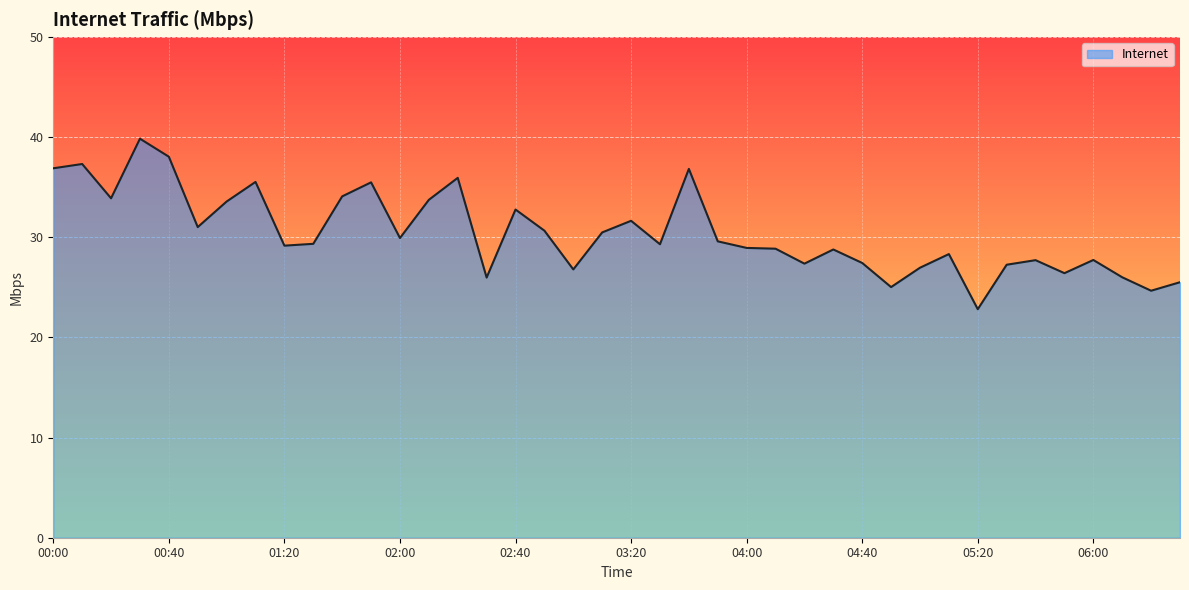

What is the smallest value displayed?

22.8